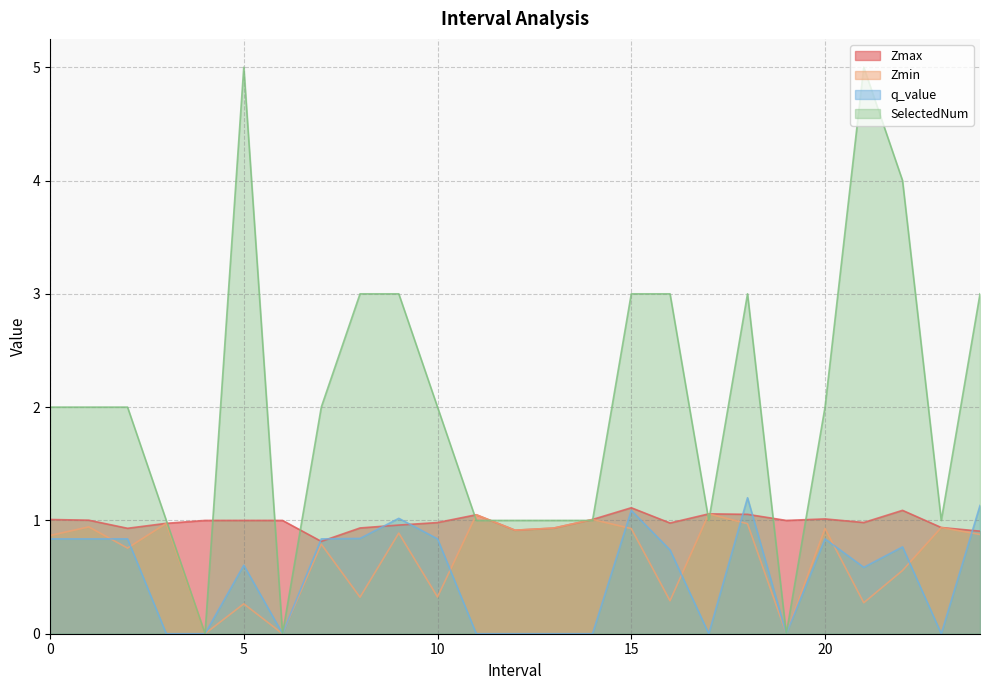

At 5, list the series in order from smallest to largest.

Zmin, q_value, Zmax, SelectedNum